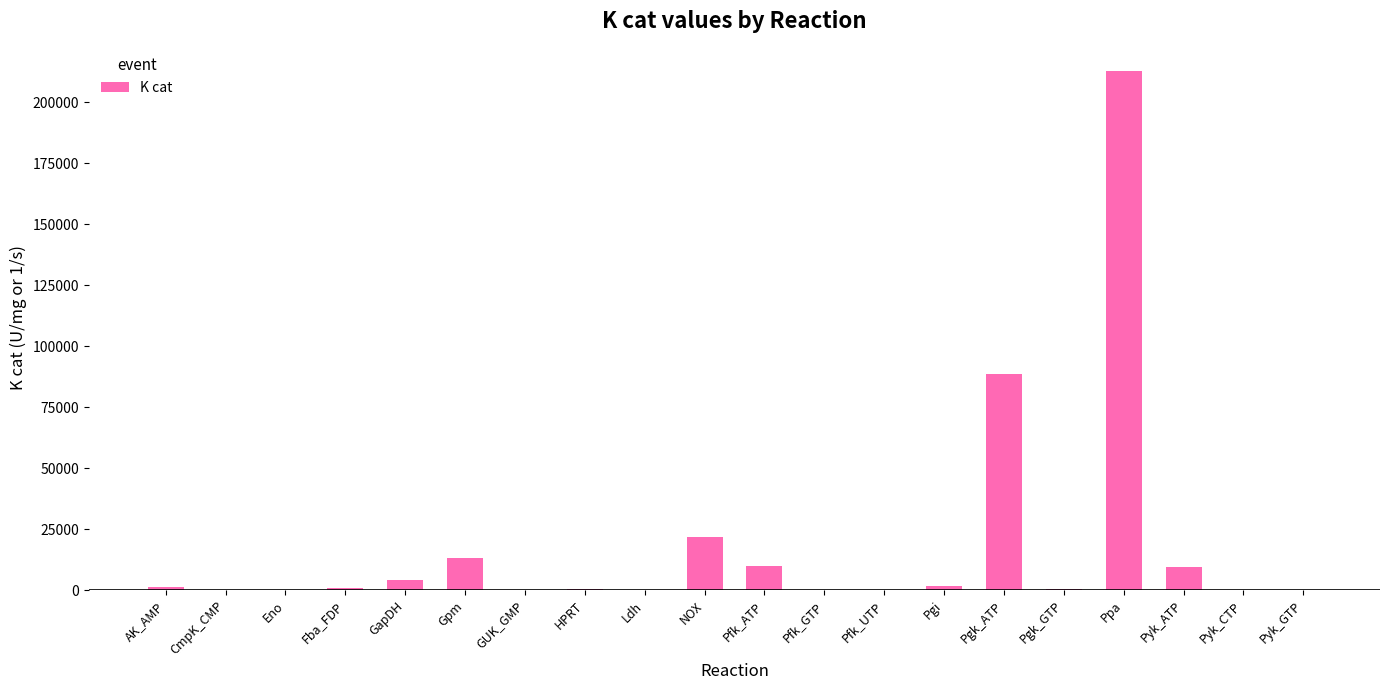

Is it true that the value at Eno is 180.0?

True